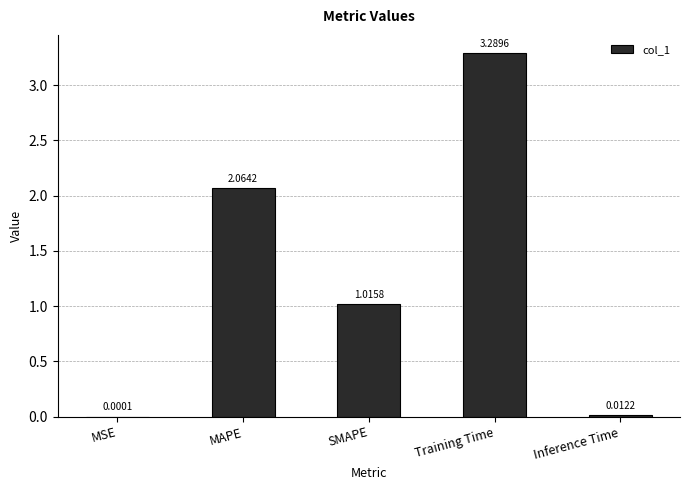

Between Training Time and Inference Time, which is larger?

Training Time